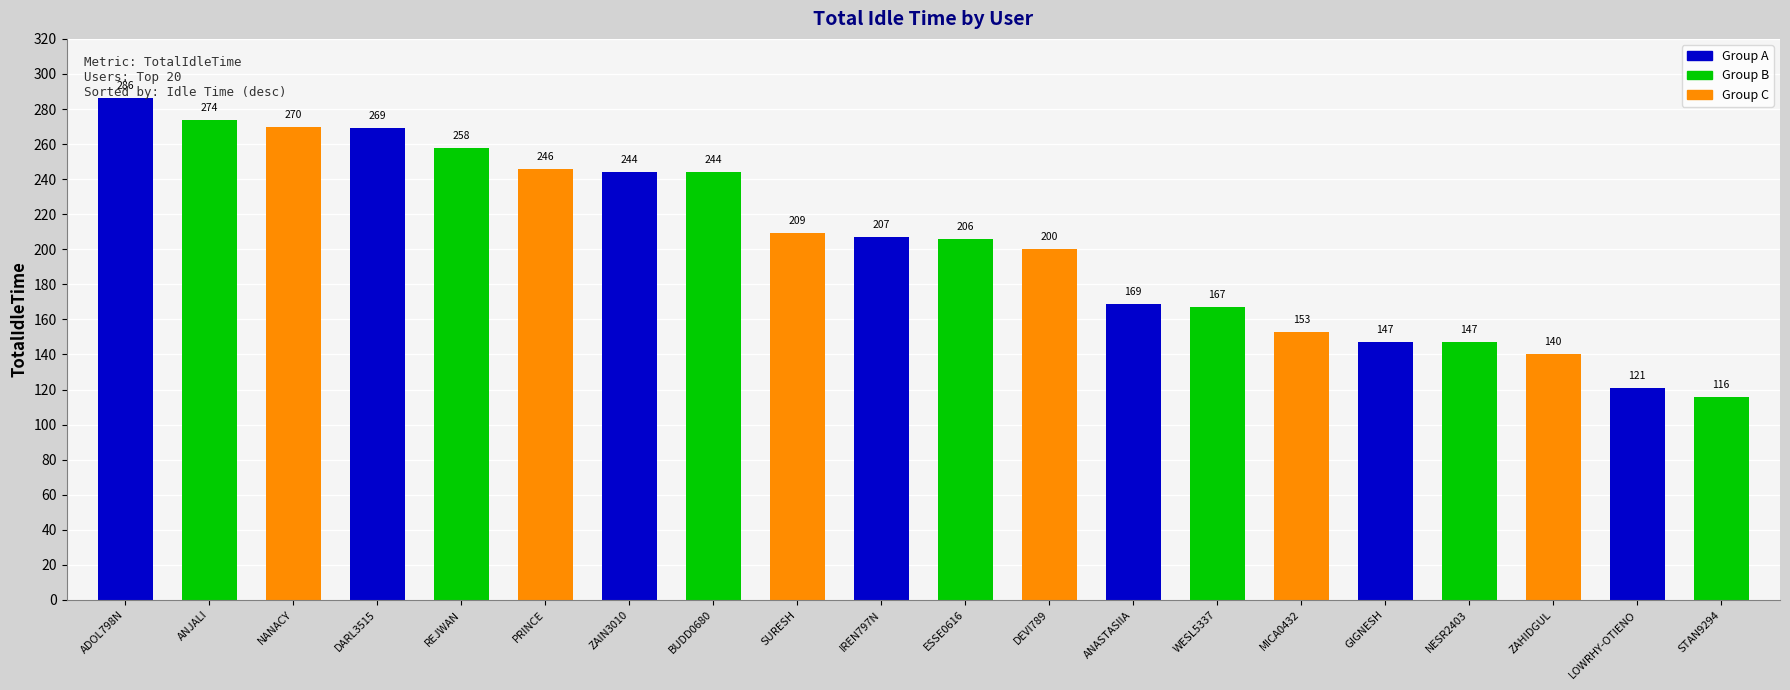

Reading right to left, list all the values displayed in this chart.

STAN9294=116	LOWRHY-OTIENO=121	ZAHIDGUL=140	NESR2403=147	GIGNESH=147	MICA0432=153	WESL5337=167	ANASTASIIA=169	DEVI789=200	ESSE0616=206	IREN797N=207	SURESH=209	BUDD0680=244	ZAIN3010=244	PRINCE=246	REJWAN=258	DARL3515=269	NANACY=270	ANJALI=274	ADOL798N=286